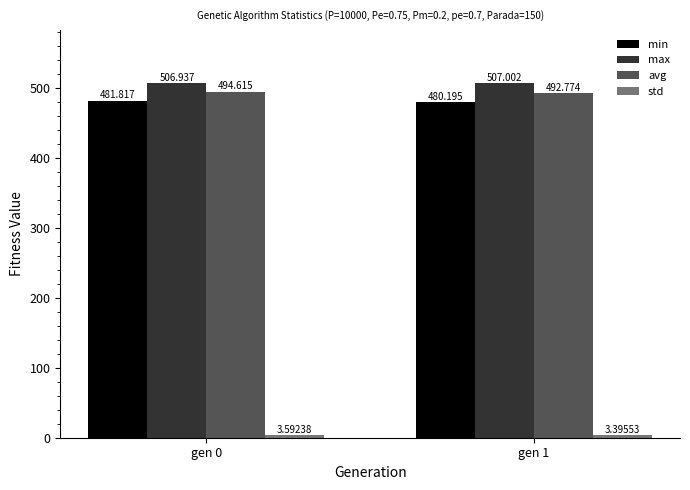

Which series has the largest total across all categories?

max